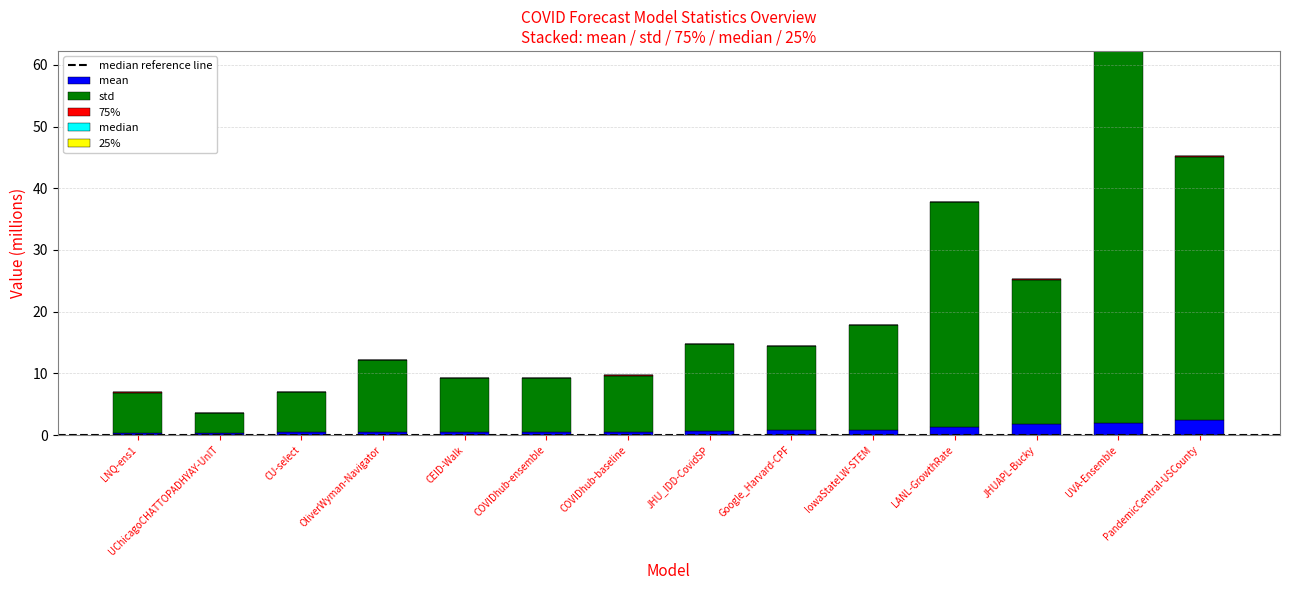

At which category is the sum across all series the highest?

UVA-Ensemble